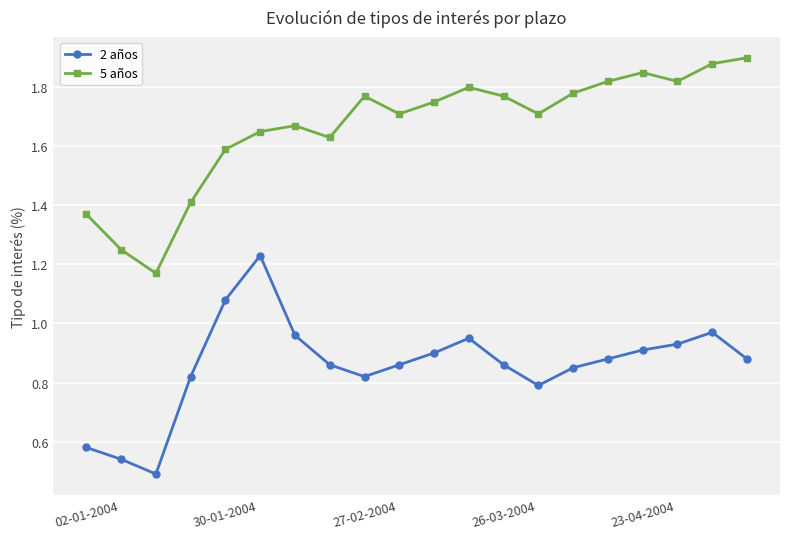

True or false: 5 años and 2 años intersect in this chart.

False